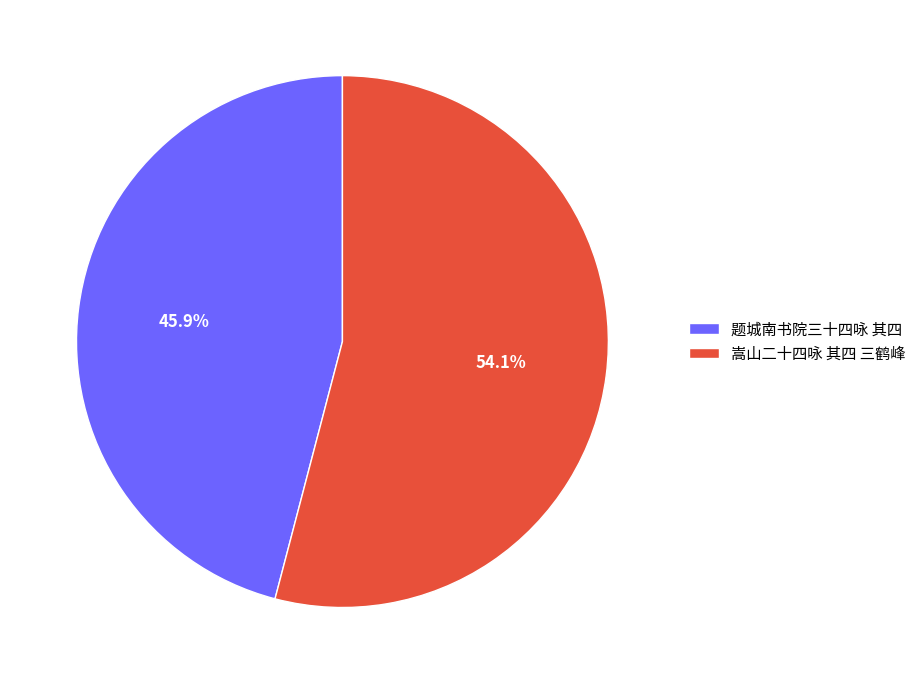

What is the total percentage of 题城南书院三十四咏 其四 and 嵩山二十四咏 其四 三鹤峰?

100.0%